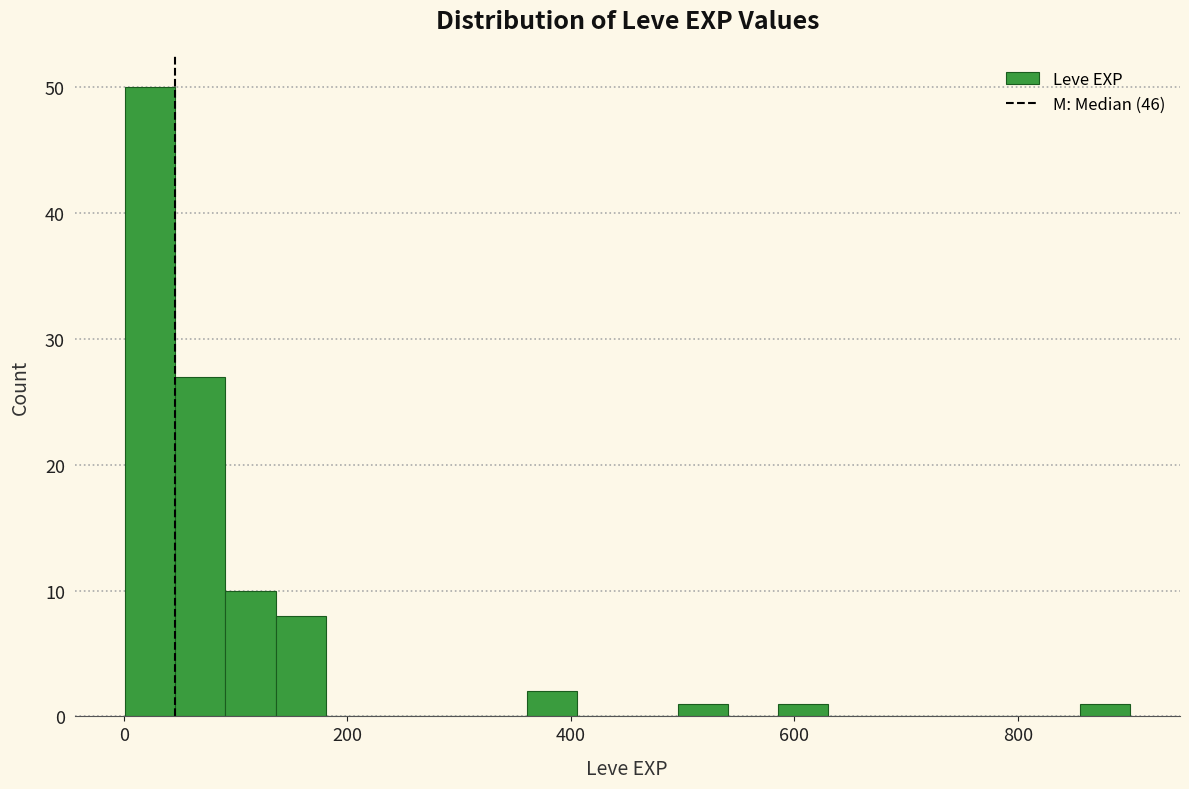

Around what value on the x-axis is the tallest bar? Give the approximate position of its centre, as read against the axis.

20